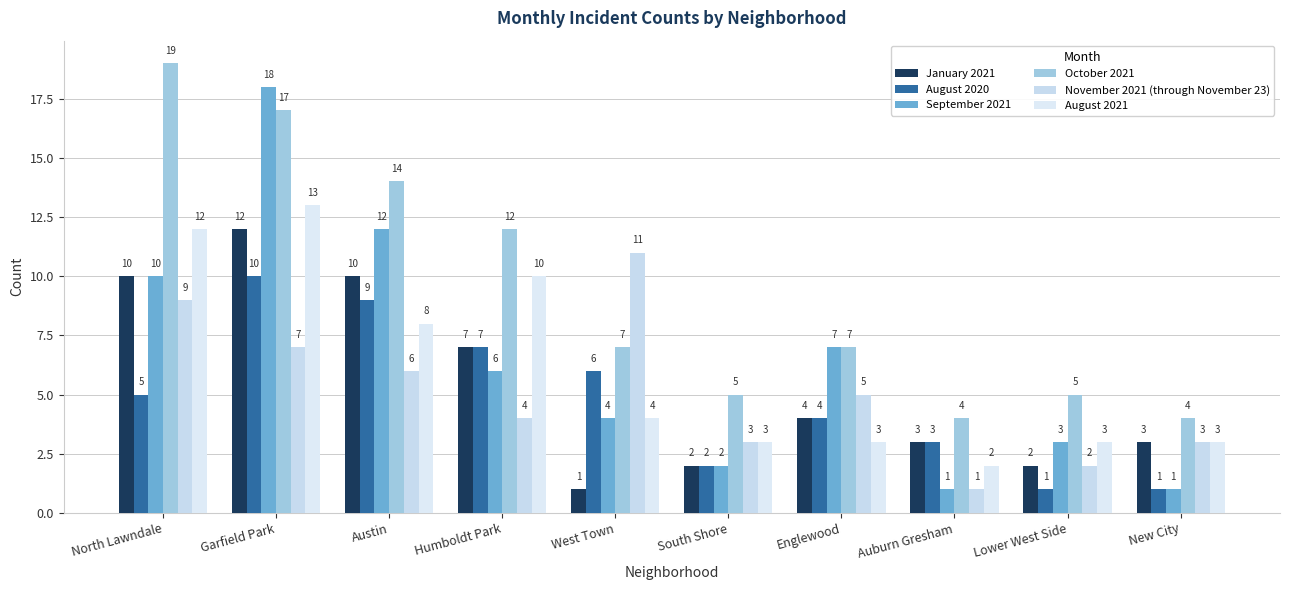

The September 2021 series shows 1 at Auburn Gresham. True or false?

True